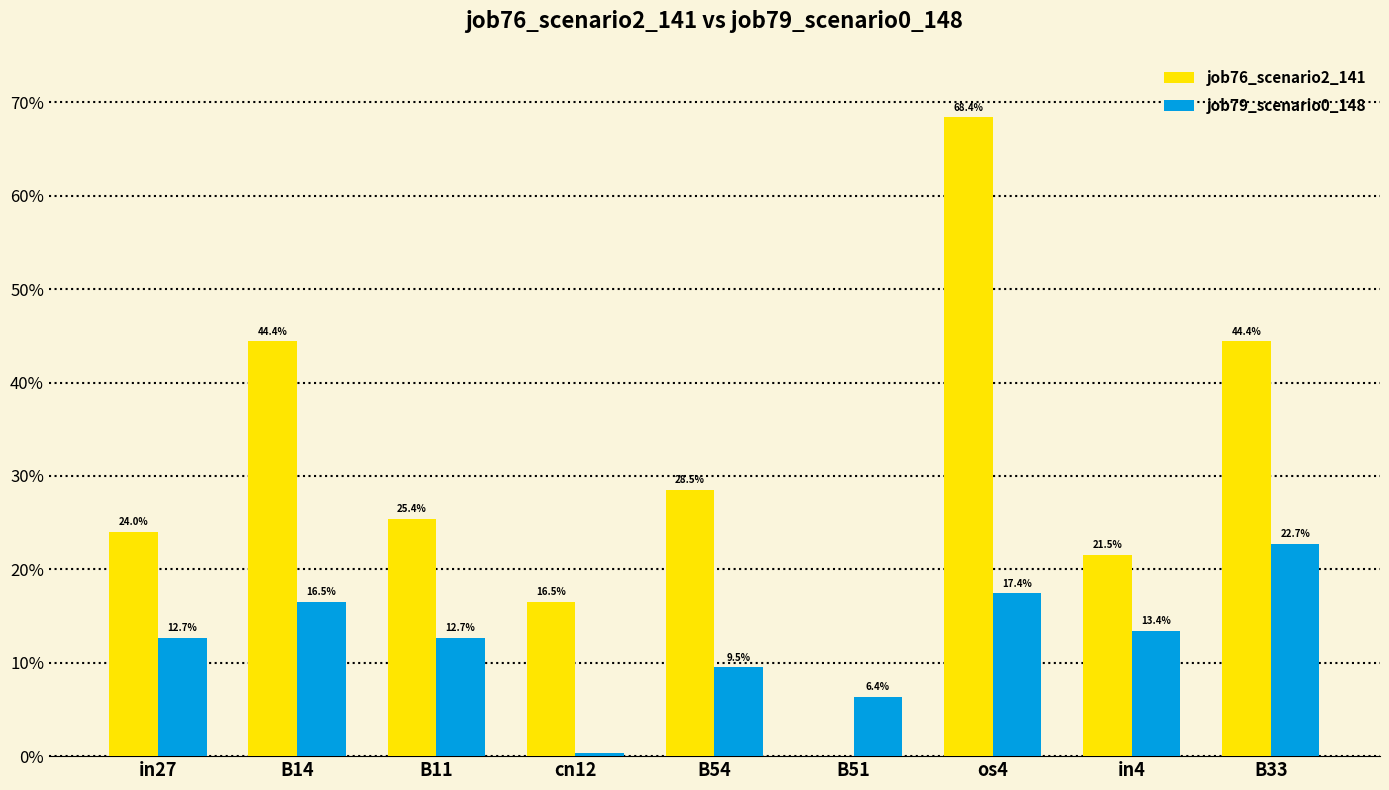

Is the value of job79_scenario0_148 at in4 greater than the value of job76_scenario2_141 at in4?

No